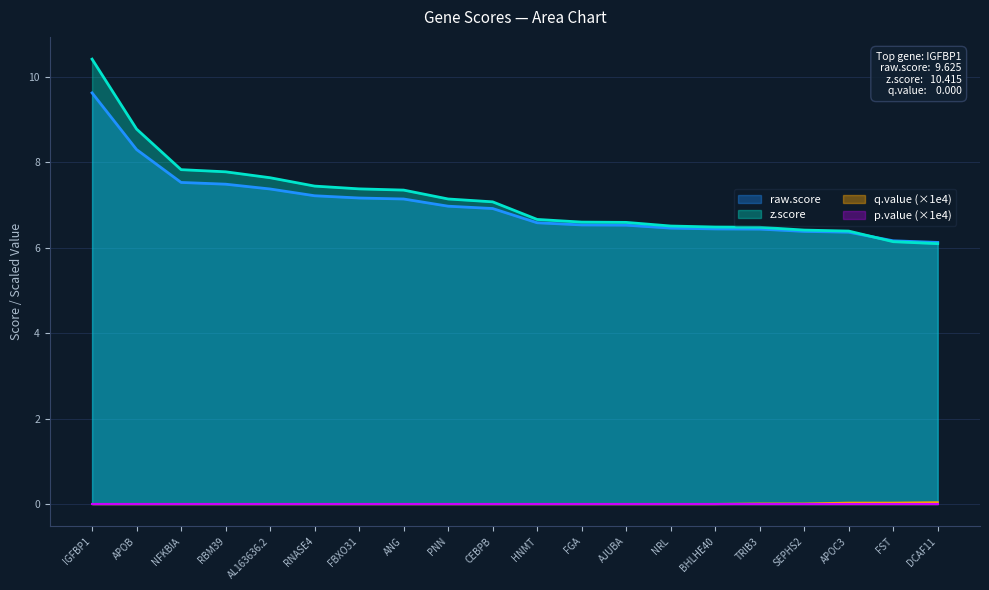

True or false: z.score has more than 0 interior local peaks.

False